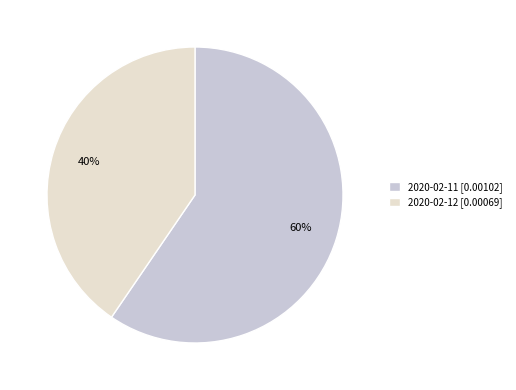

Rank the categories by value from highest to lowest.

2020-02-11 [0.00102], 2020-02-12 [0.00069]